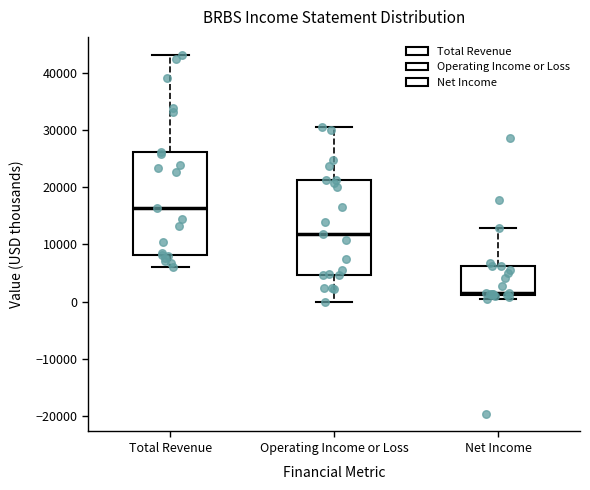

Reading left to right, transcribe this box plot: for each box, give where its median line is, the range the box spans, and where its two whiskers end, as read against the y-axis. The values are not printed on the chart, so give them approximately, as read against the axis.

Total Revenue: median 16000, box 8000 to 26000, whiskers 6000 to 43000
Operating Income or Loss: median 12000, box 5000 to 21000, whiskers 0 to 31000
Net Income: median 2000, box 1000 to 6000, whiskers 1000 (just below the box's lower edge) to 13000